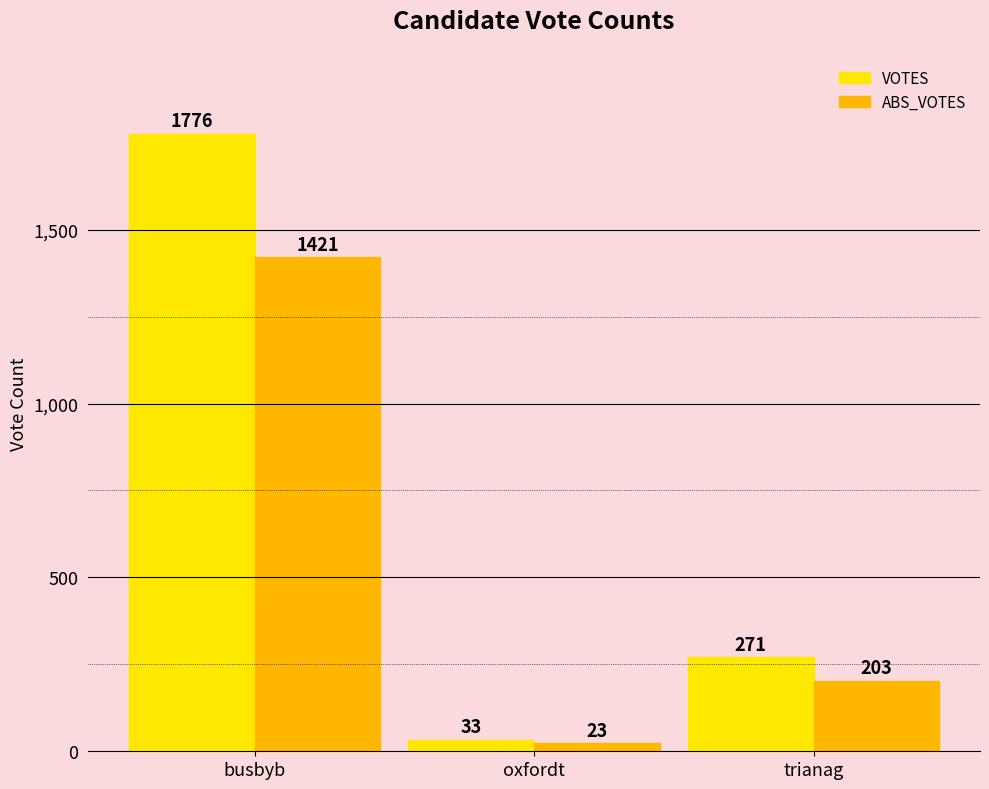

At which category is the sum across all series the highest?

busbyb